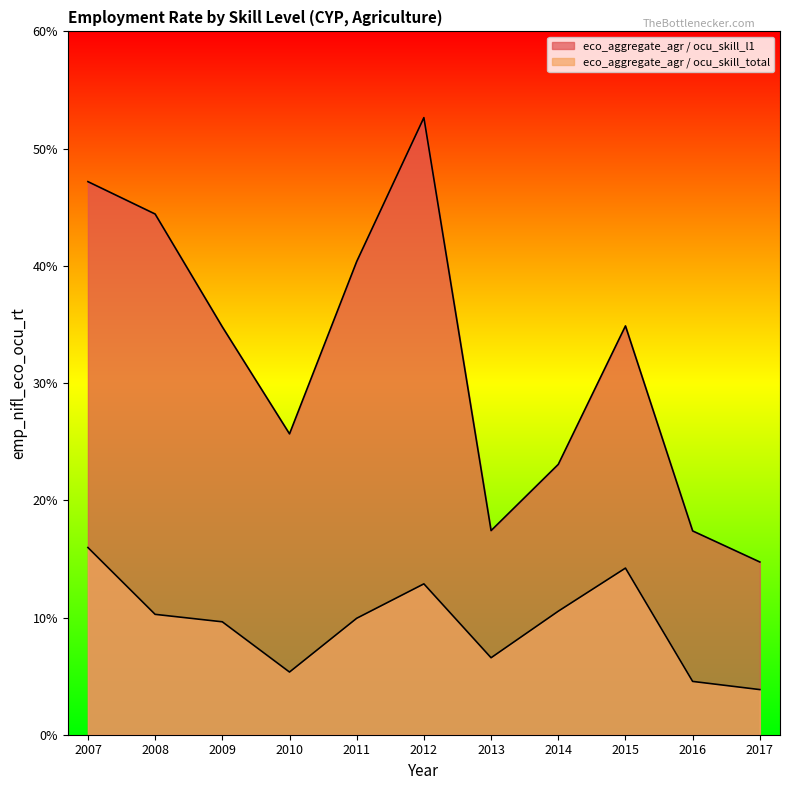

What is the difference between the maximum and minimum values in the eco_aggregate_agr / ocu_skill_l1 series?

37.9